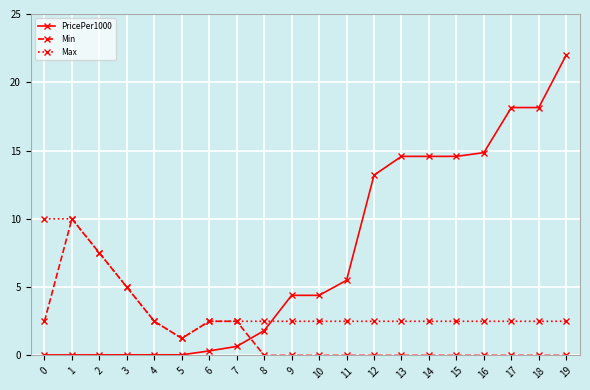

What are all the series names shown in the legend?

PricePer1000, Min, Max